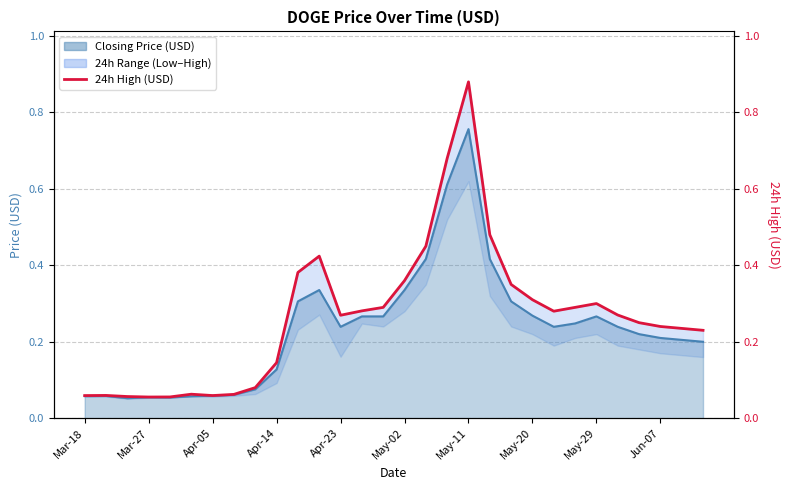

True or false: the data shows 0.4 at 17.

False